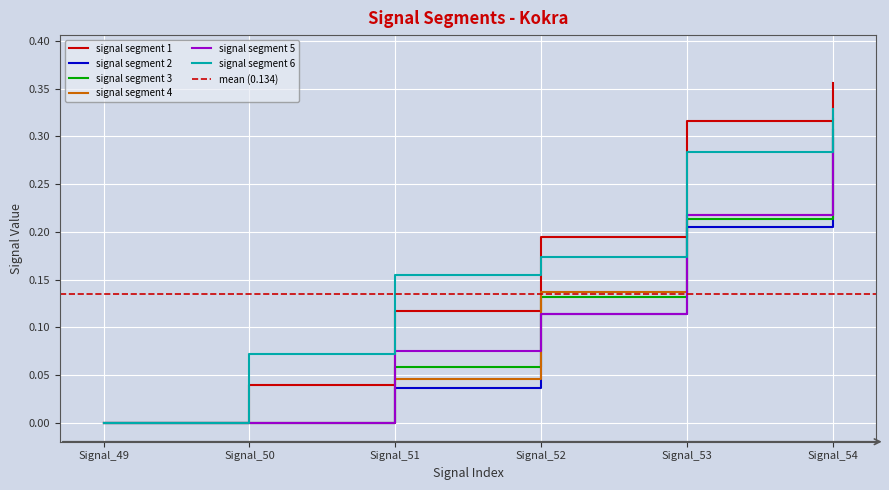

Rank the series at Signal_50 from highest to lowest value.

signal segment 6, signal segment 1, signal segment 2, signal segment 3, signal segment 4, signal segment 5